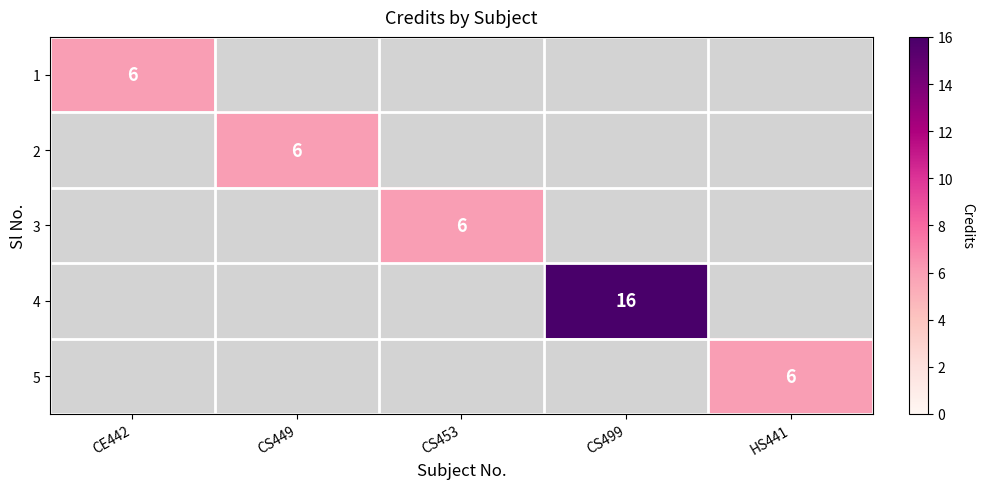

The value of 5 at HS441 is 6. True or false?

True